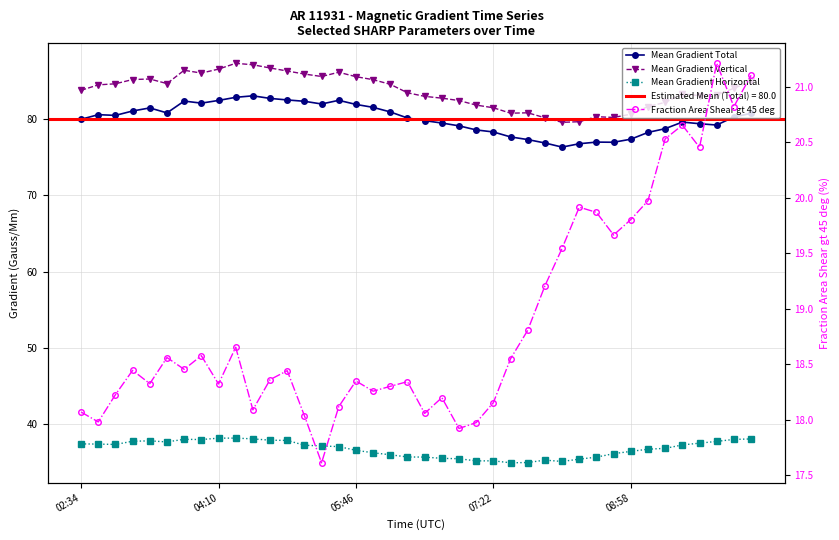

List the labels in order of Mean Gradient Horizontal value, smallest first.

25, 26, 28, 23, 24, 27, 29, 22, 21, 30, 20, 19, 18, 31, 17, 32, 16, 33, 34, 15, 14, 13, 35, 05:46, 04:10, 02:34, 36, 5, 37, 07:22, 08:58, 12, 11, 7, 38, 6, 39, 10, 8, 9